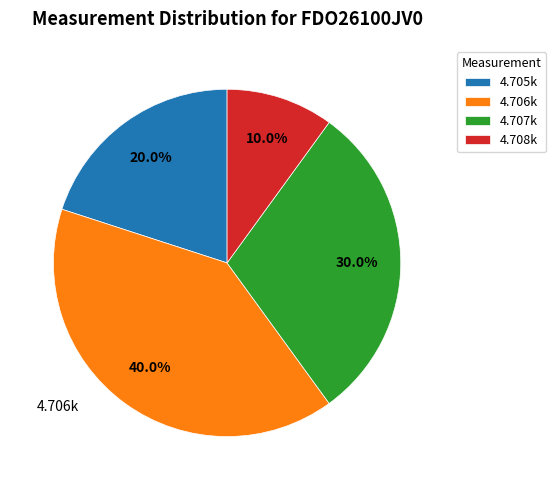

Does 4.708k account for over 50% of the chart?

No